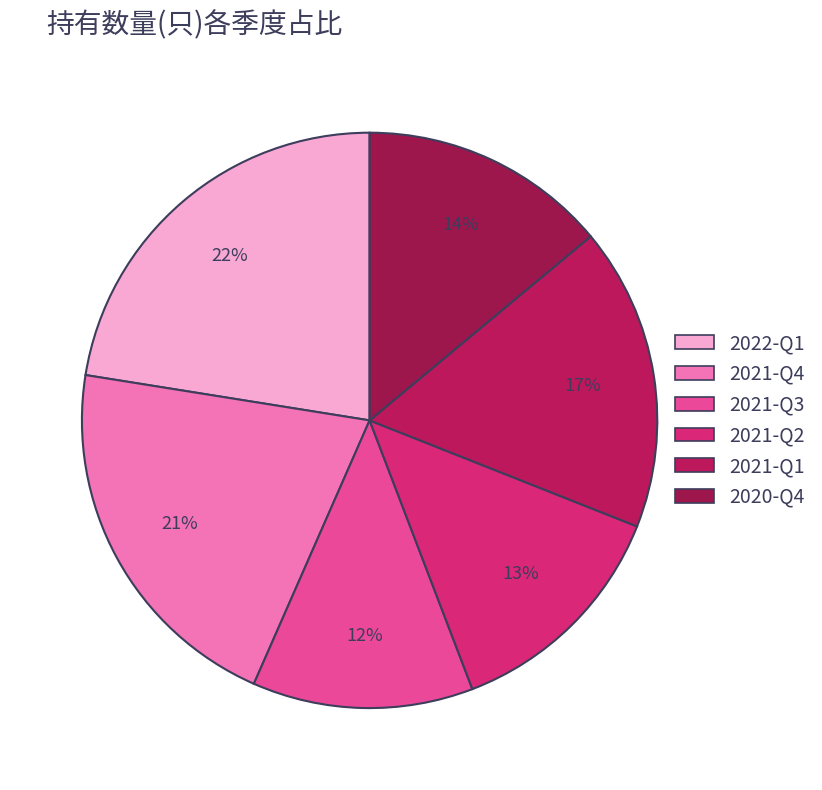

How many segments does this pie chart have?

6